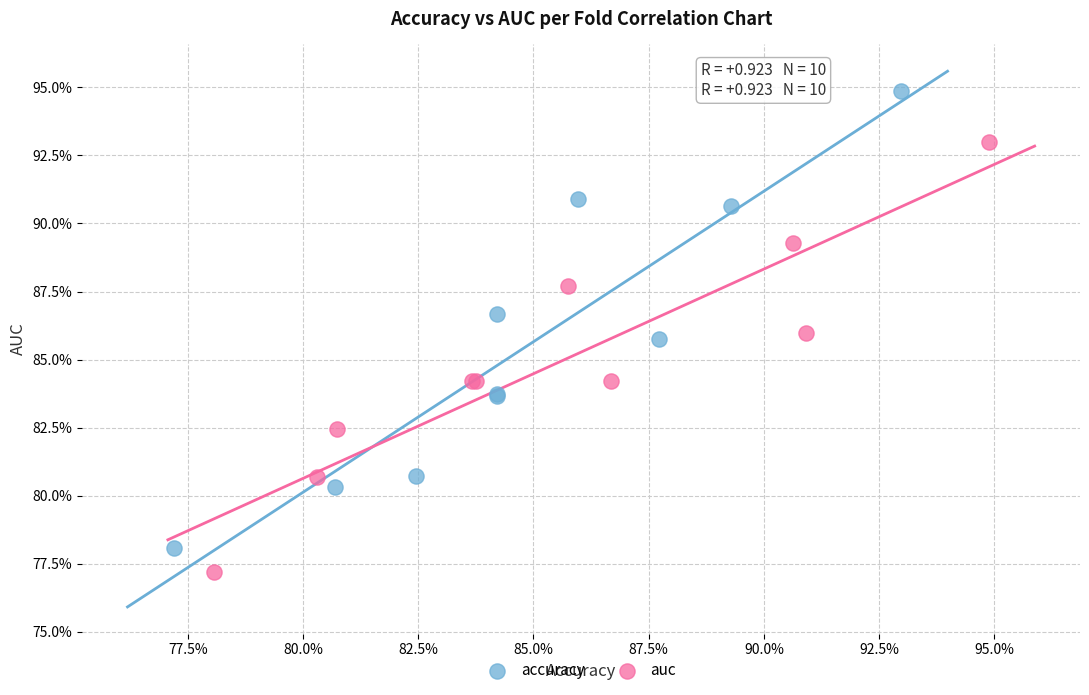

What are all the series names shown in the legend?

accuracy, auc